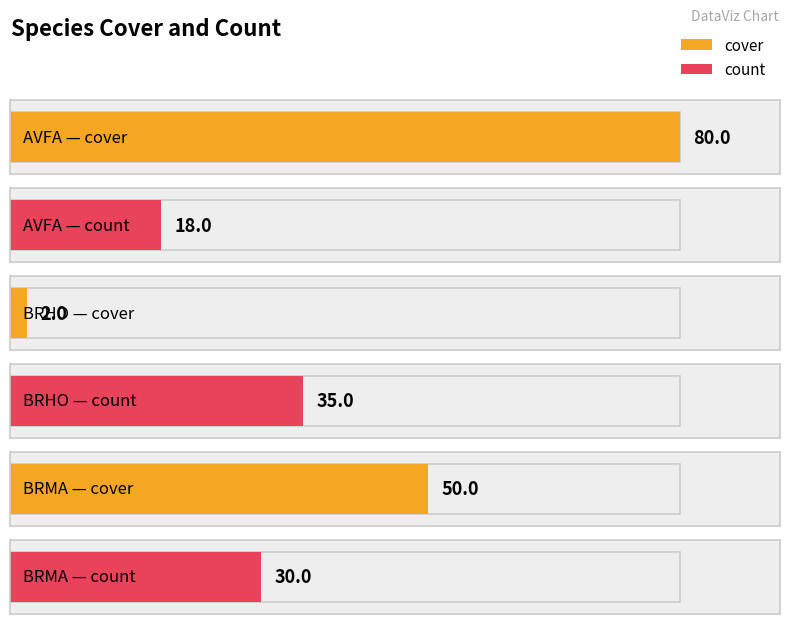

At how many categories does at least one series exceed 4?

3